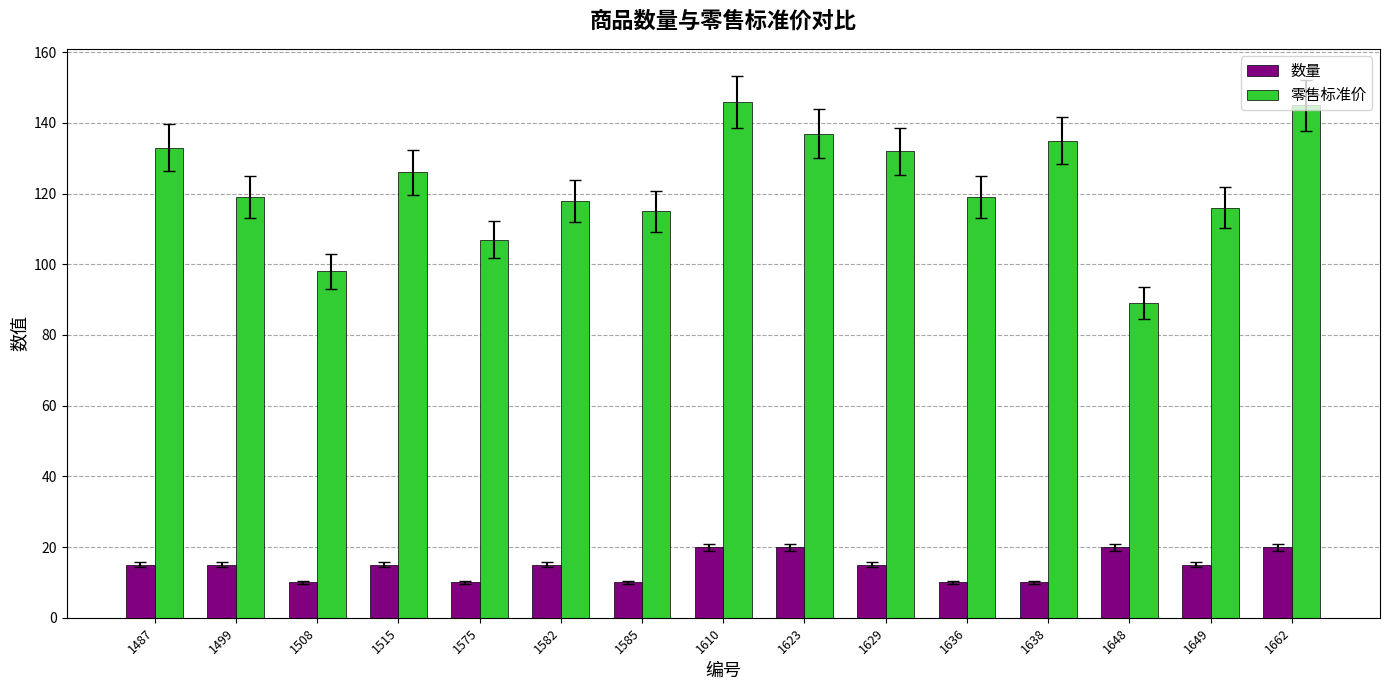

Reading left to right, what are all the values shown in this chart?

数量: 1487=15	1499=15	1508=10	1515=15	1575=10	1582=15	1585=10	1610=20	1623=20	1629=15	1636=10	1638=10	1648=20	1649=15	1662=20
零售标准价: 1487=133	1499=119	1508=98	1515=126	1575=107	1582=118	1585=115	1610=146	1623=137	1629=132	1636=119	1638=135	1648=89	1649=116	1662=145